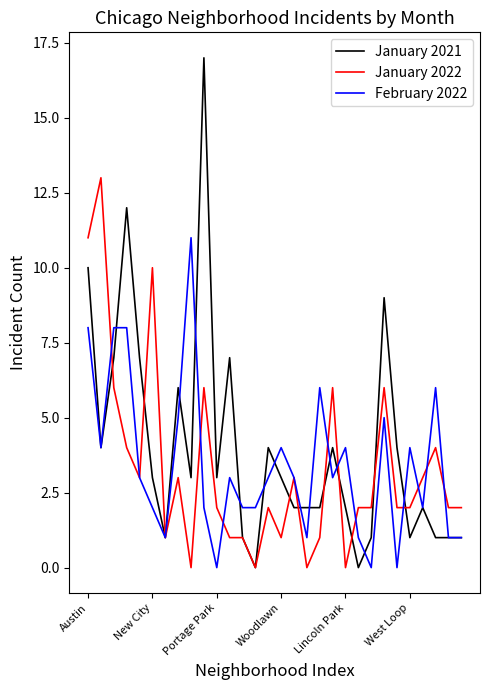

Which series has the largest range (max minus min)?

January 2021